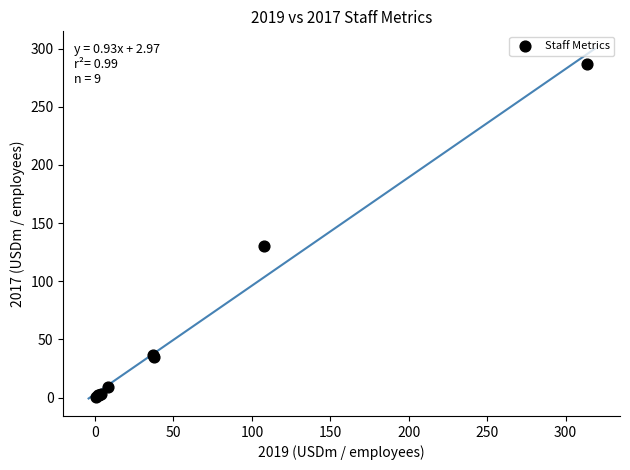

What Y value in the scatter plot is closest to 143?

130.6